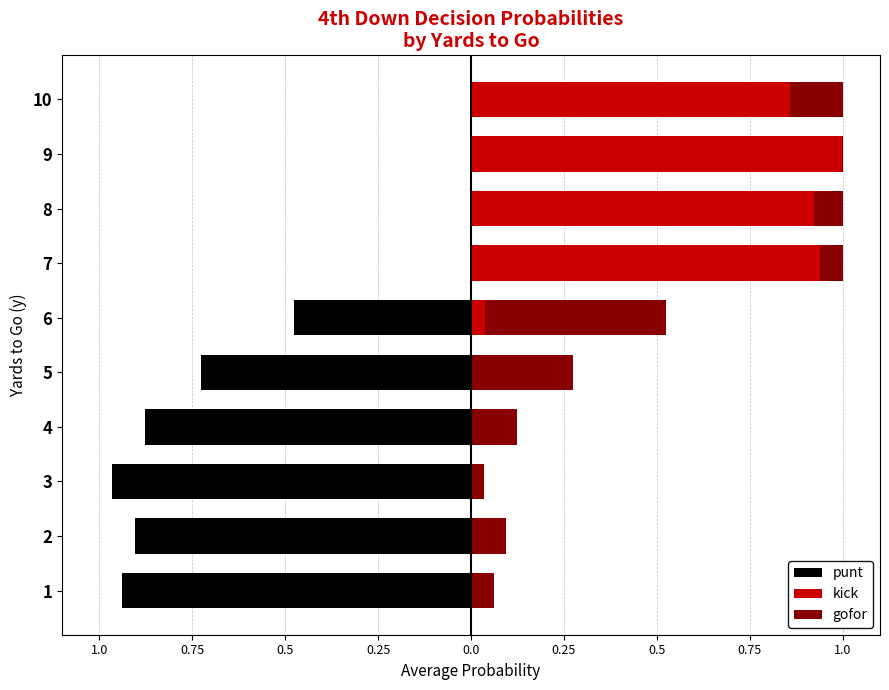

What is the total value across all series at 4?

-0.8